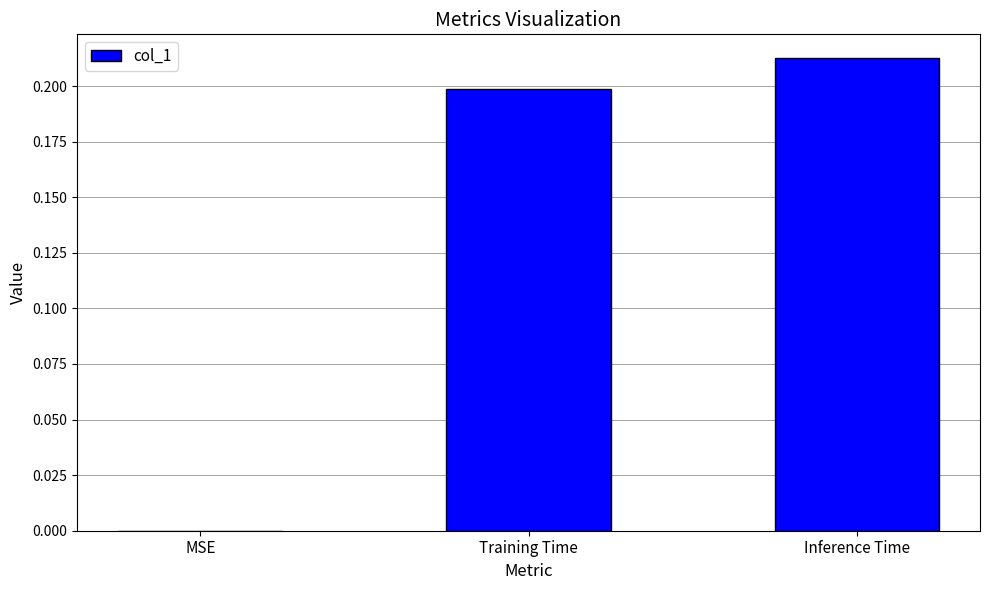

Which category has the highest value across all series?

Inference Time